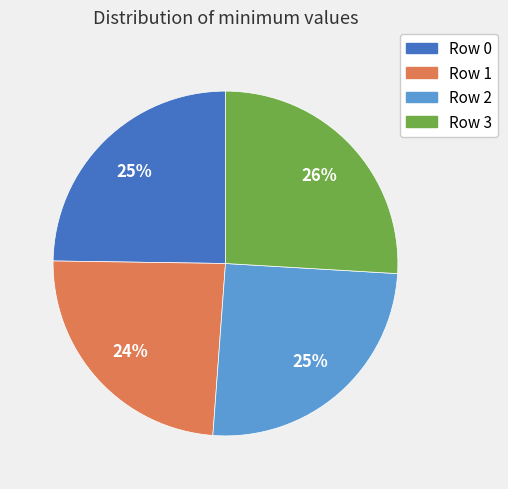

Approximately how many times larger is the value at Row 2 compared to Row 3?

1.0